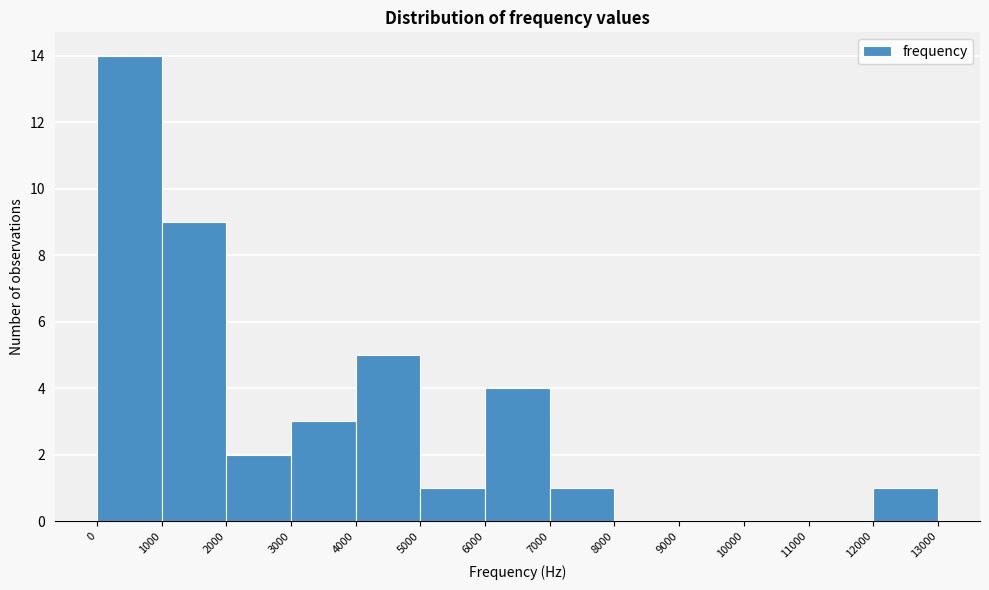

Which range on the x-axis has the tallest bar?

0 to 1000